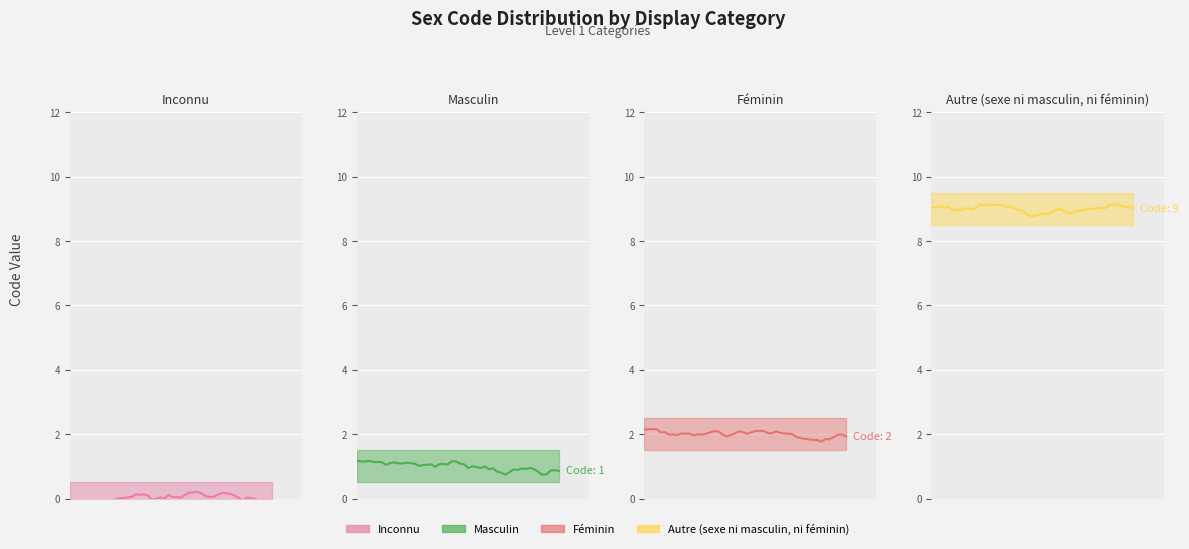

What is the greatest value displayed?

9